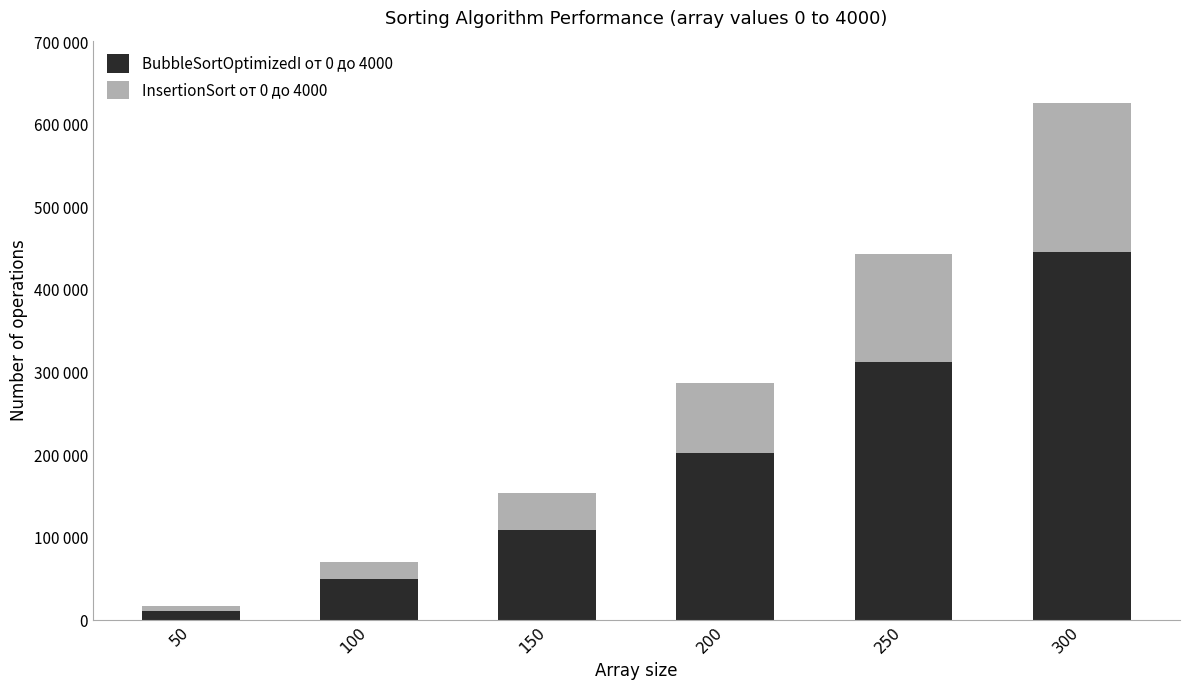

Does the chart contain stacked bars?

Yes